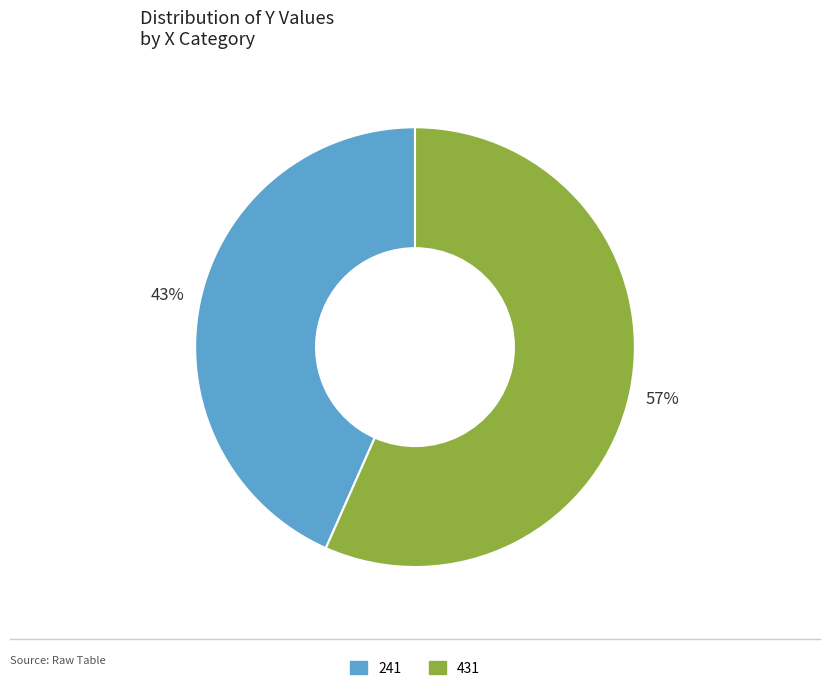

Which category has the smallest portion of the pie?

241